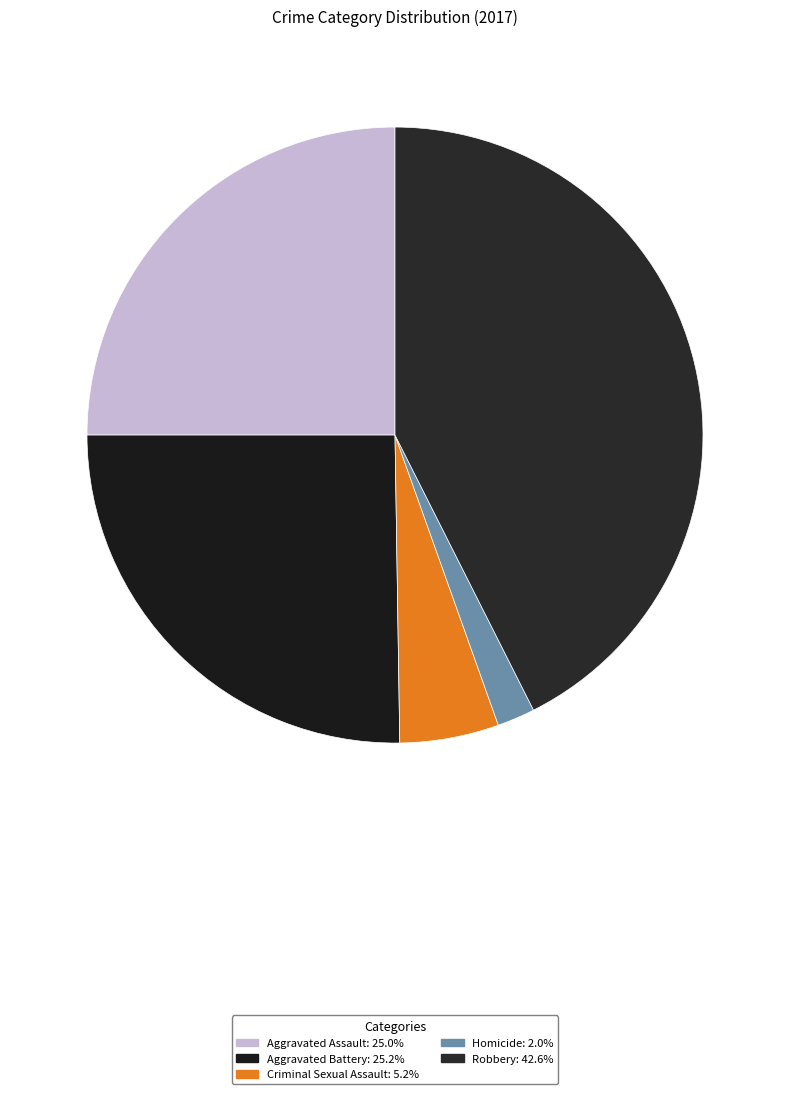

Is there any slice that represents more than half of the pie?

No